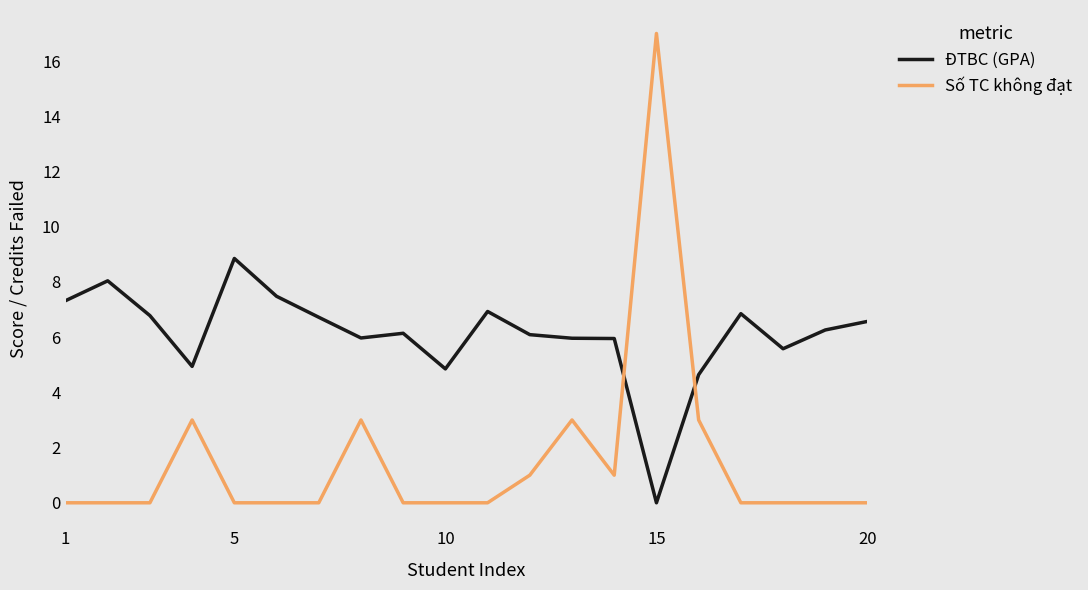

Rank the series by their average value, from lowest to highest.

Số TC không đạt, ĐTBC (GPA)